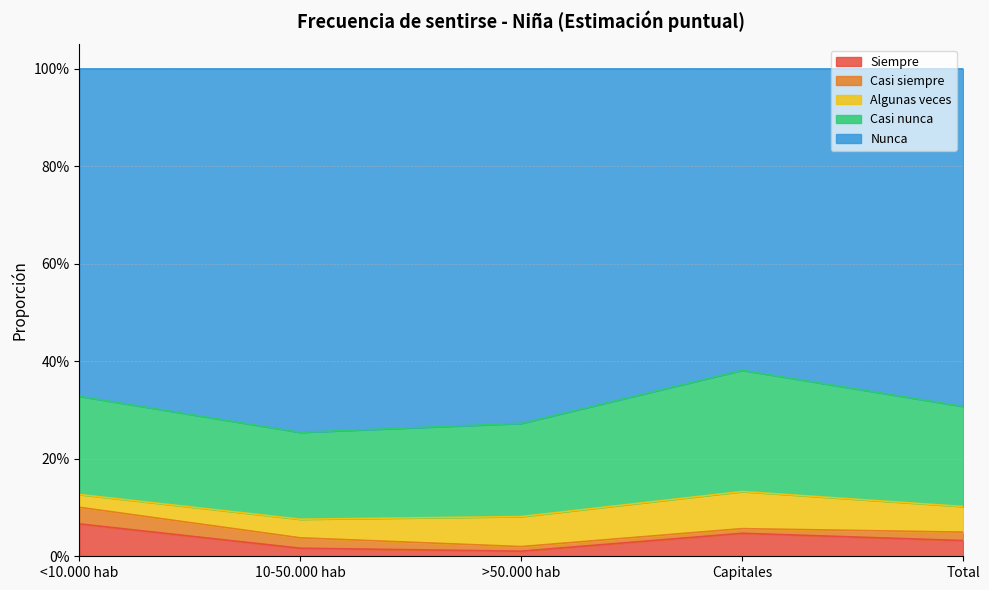

How many series are shown in this chart?

5